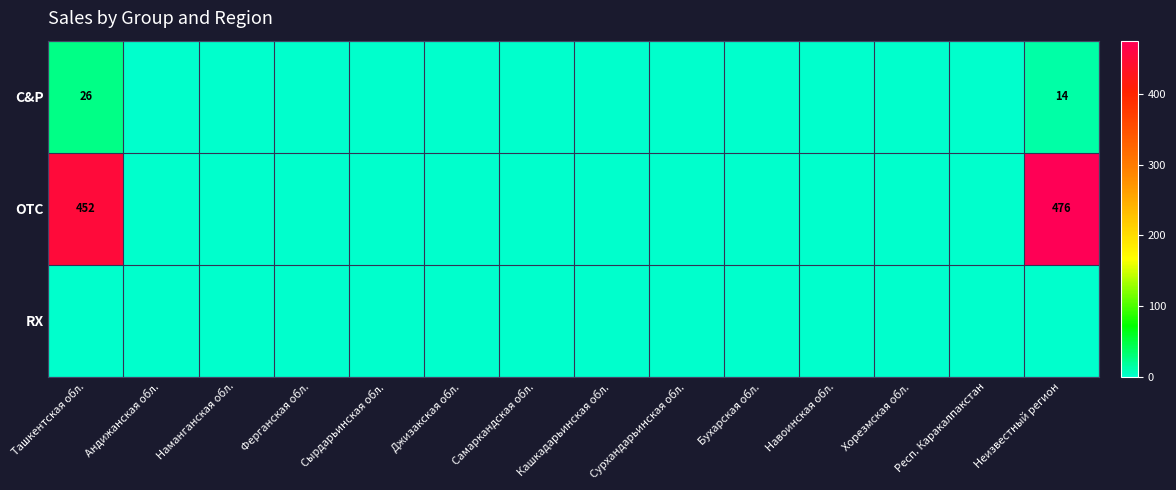

At how many categories does at least one series exceed 263?

2